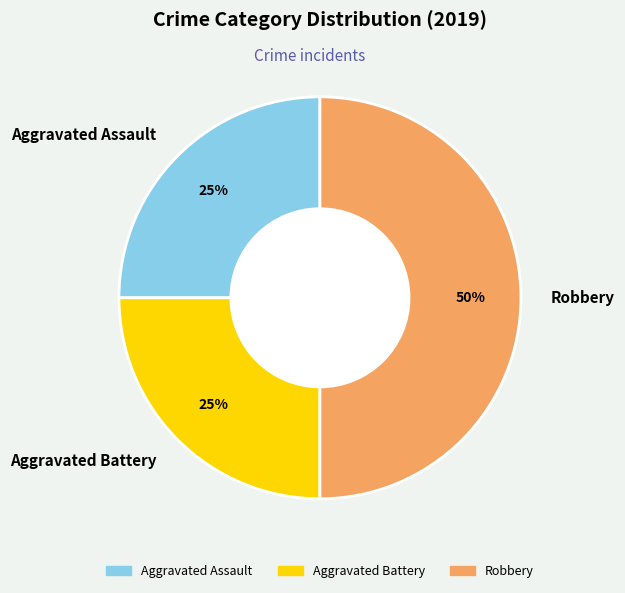

Does Aggravated Assault represent more than half of the total?

No